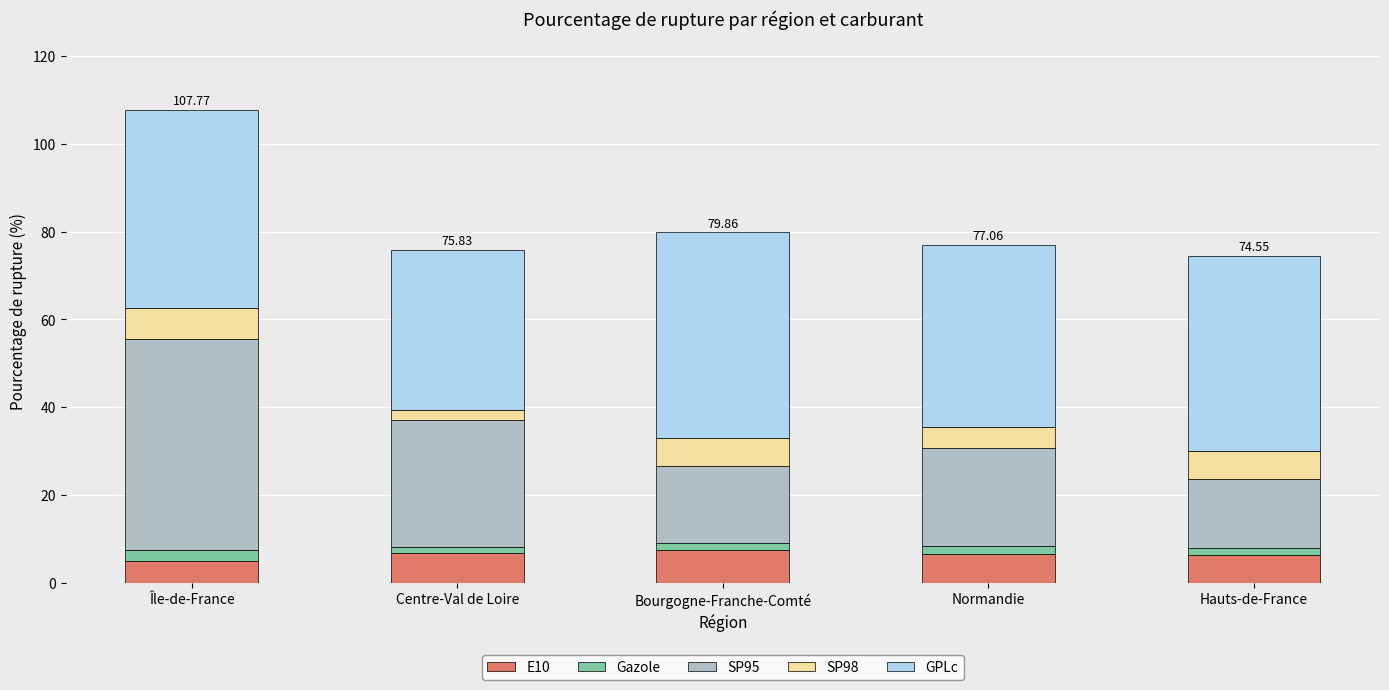

At which category is the sum across all series the highest?

Île-de-France